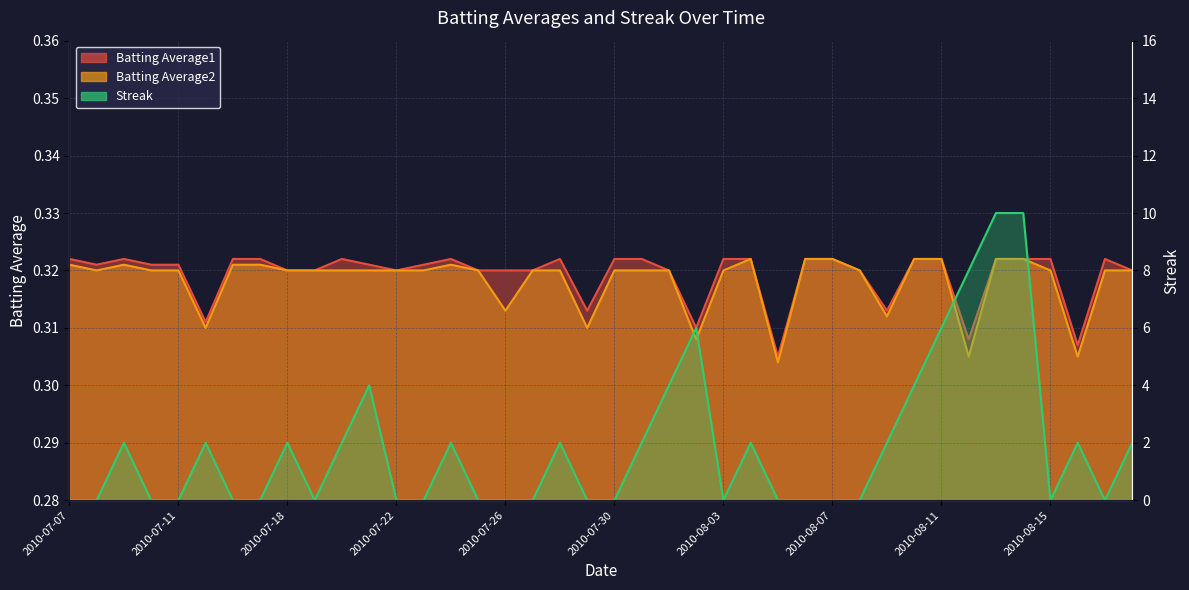

Which series ends up on top after the final intersection of Streak and Batting Average2?

Streak